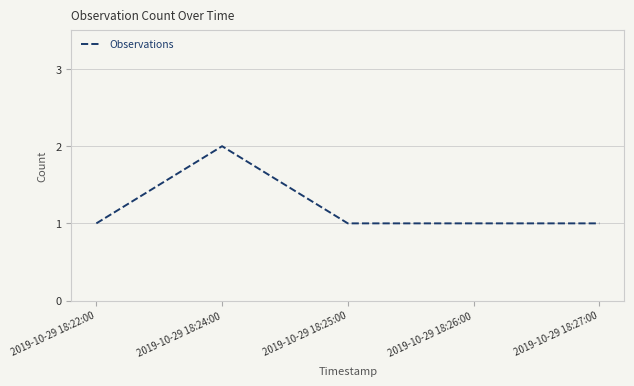

What is the smallest value displayed?

1